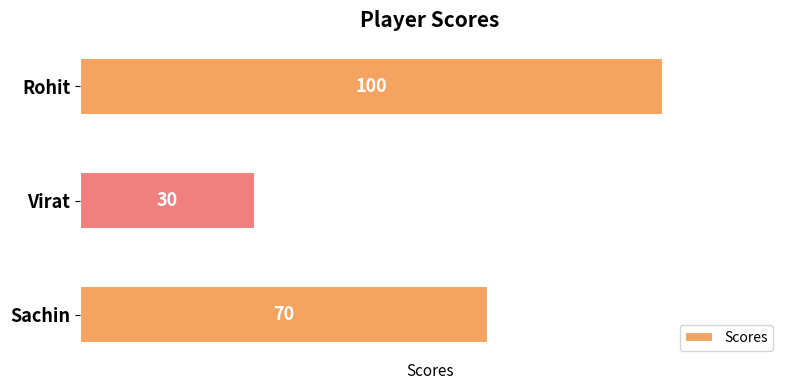

List the labels in order of value, largest first.

Rohit, Sachin, Virat